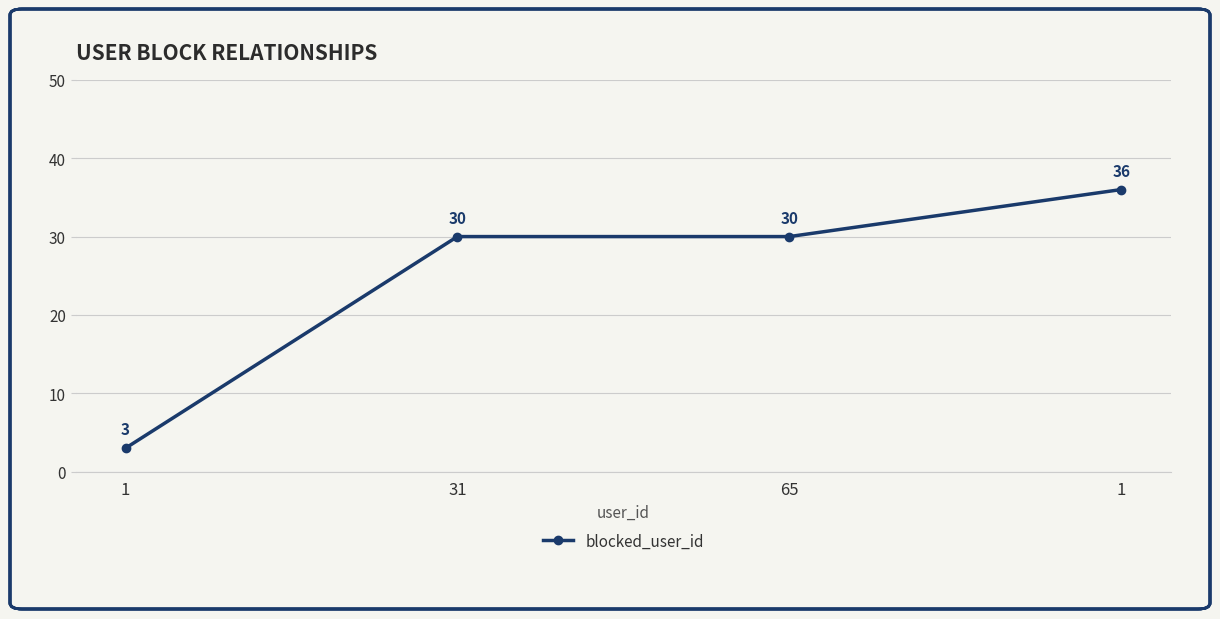

Is this an area chart (filled region under the line)?

No